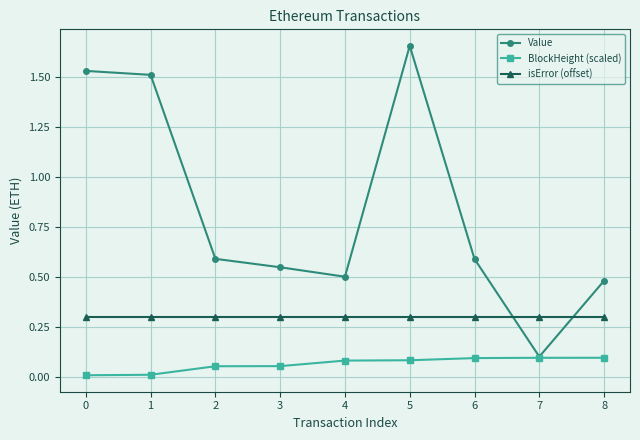

What is the total value across all series at 5?

2.0